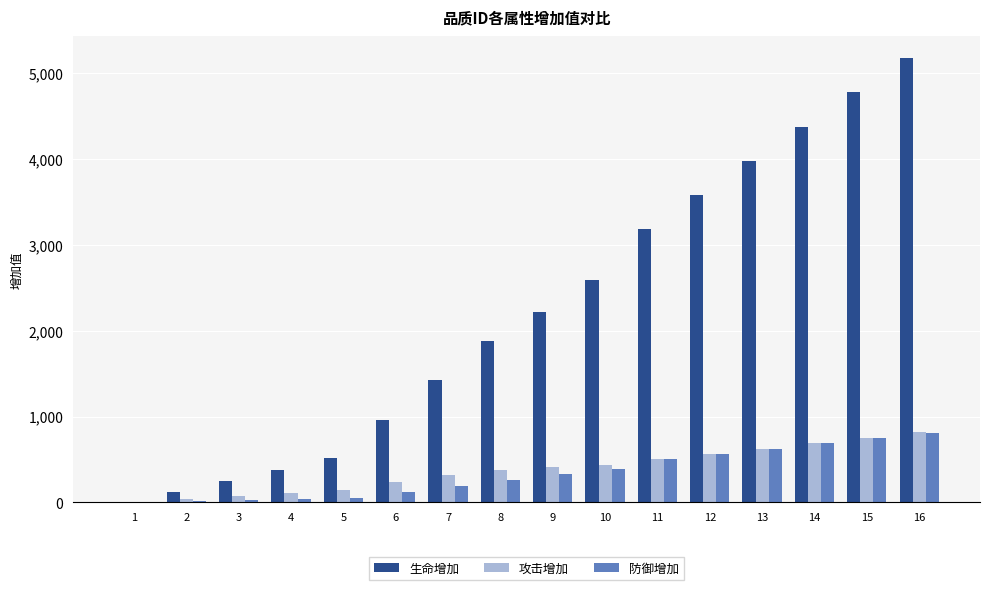

The value of 攻击增加 at 16 is 200. True or false?

False